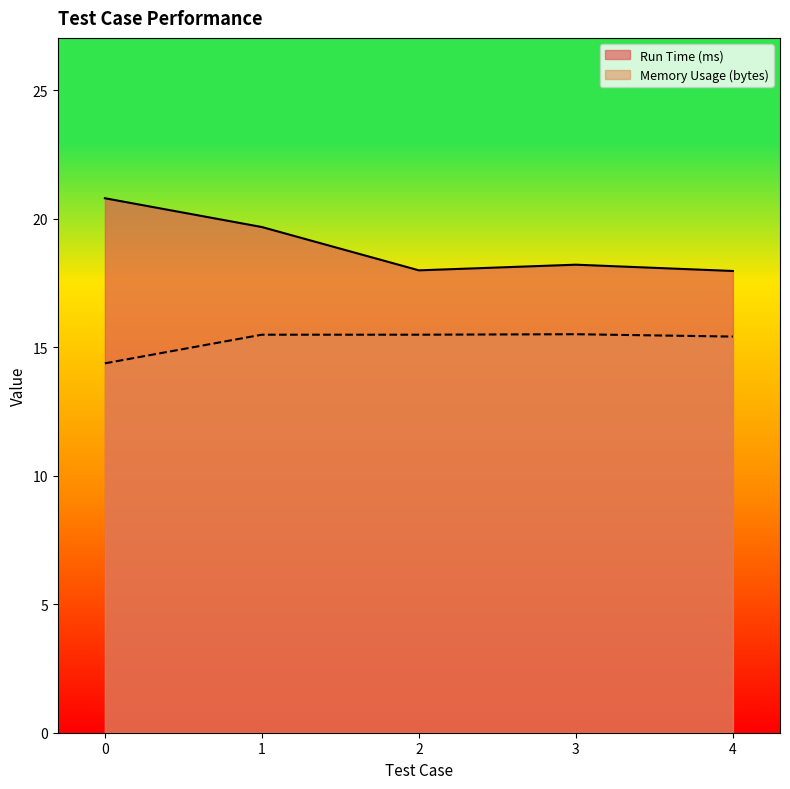

Which series has the widest spread of values?

Run Time (ms)